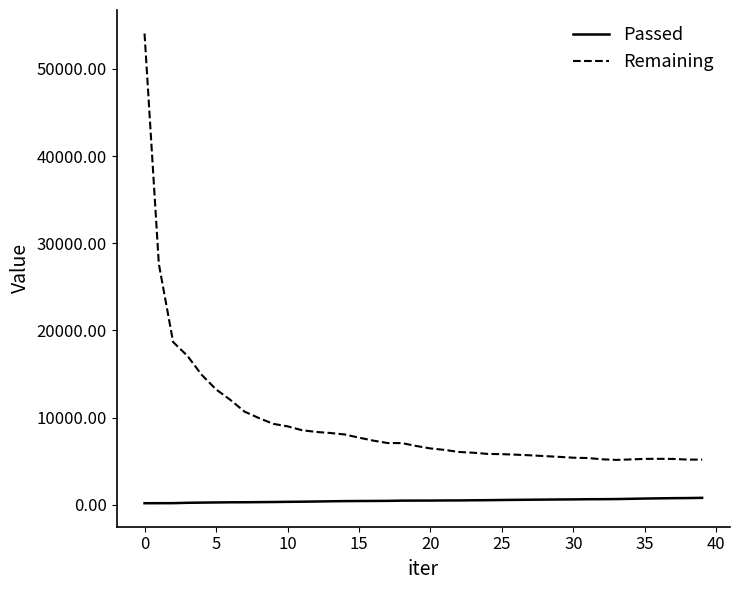

True or false: Passed and Remaining cross at least once.

False